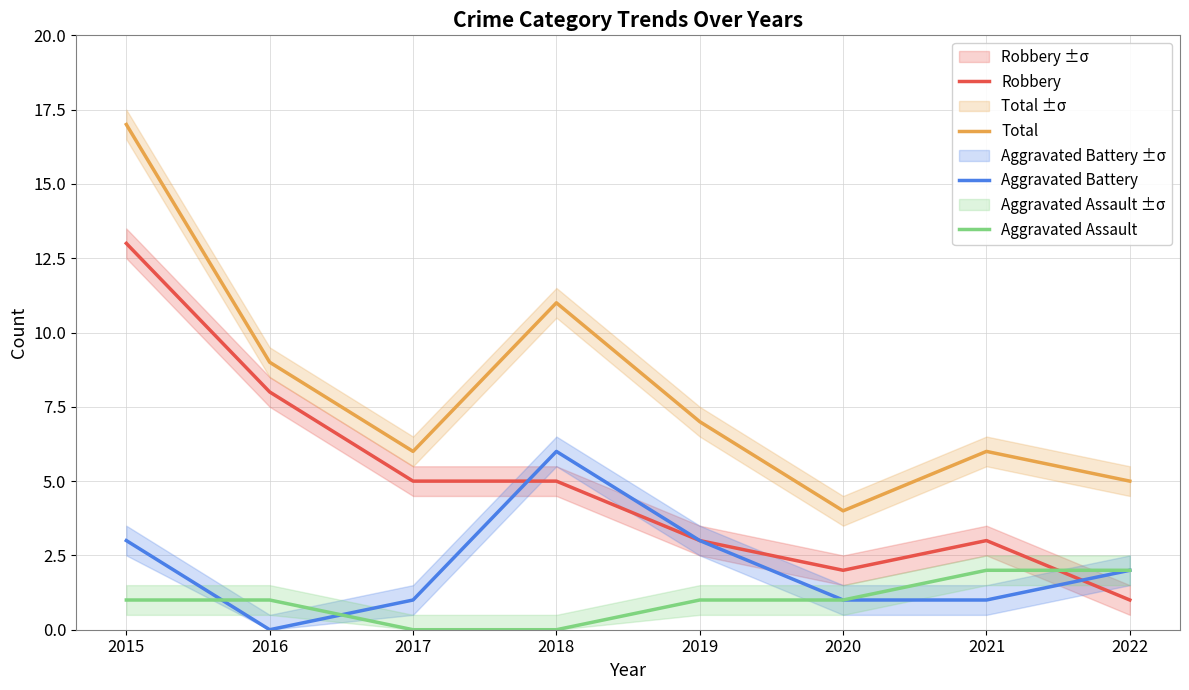

Which series has the largest range (max minus min)?

Total